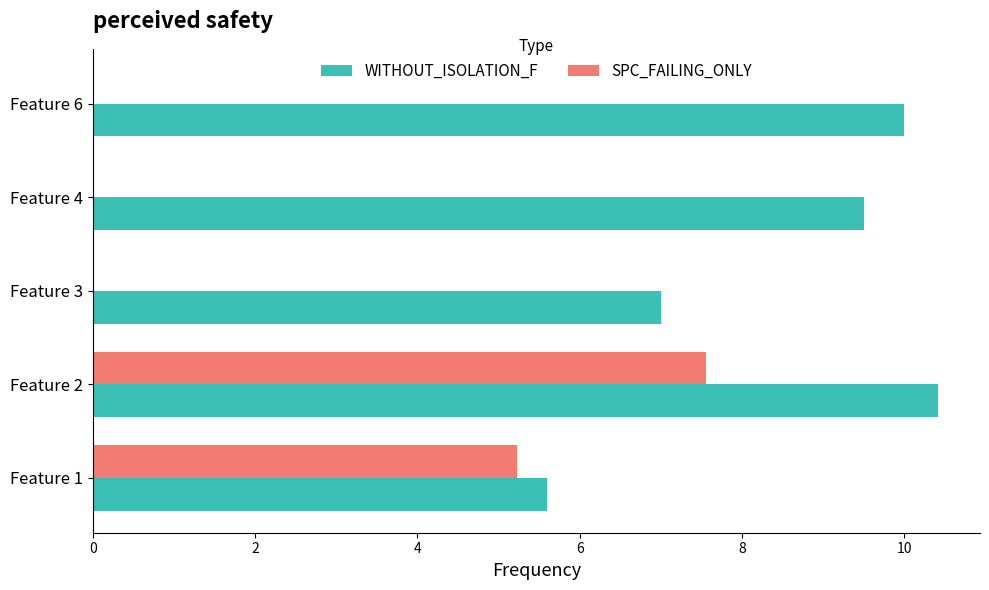

Which category has the highest value in the SPC_FAILING_ONLY series?

Feature 2